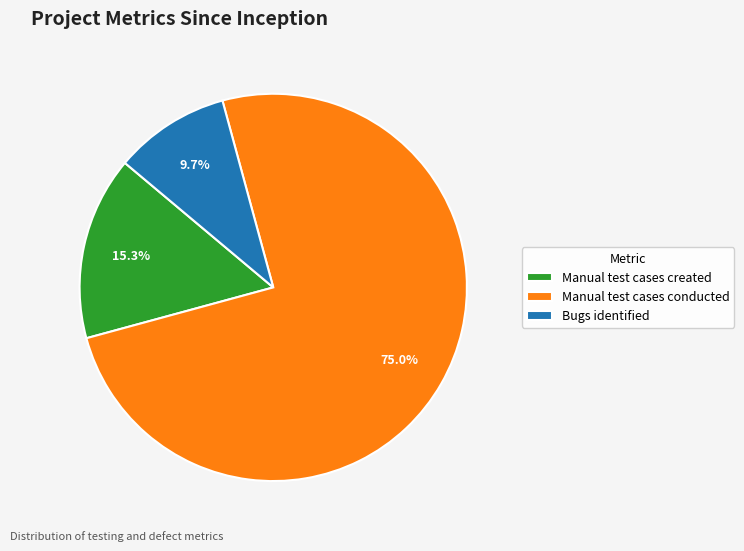

How many segments does this pie chart have?

3